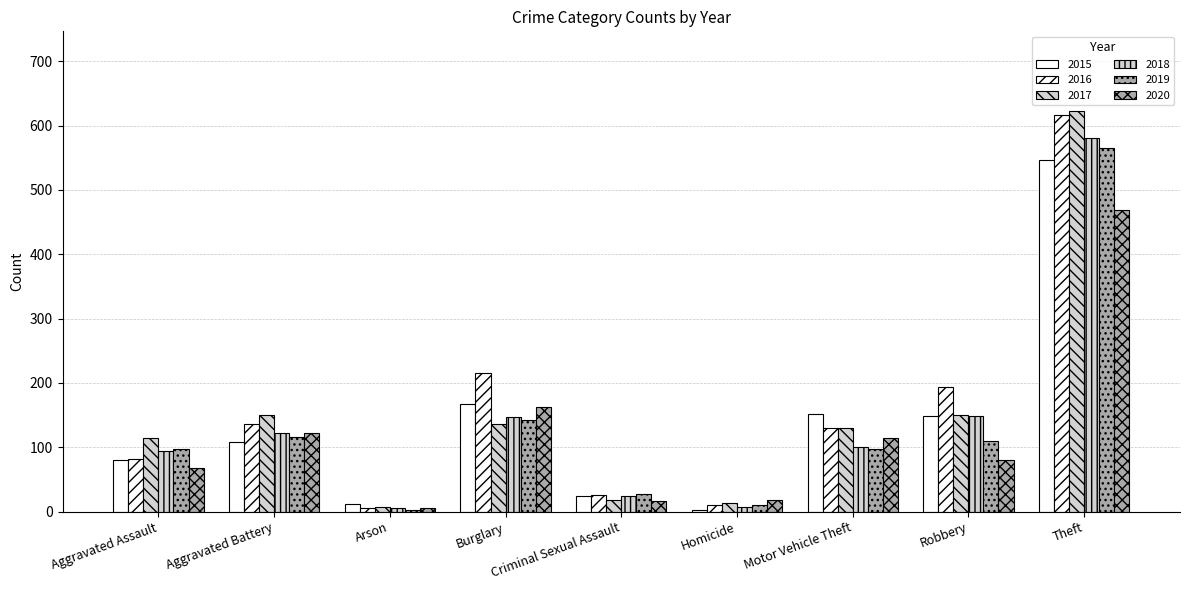

Does the chart contain stacked bars?

No